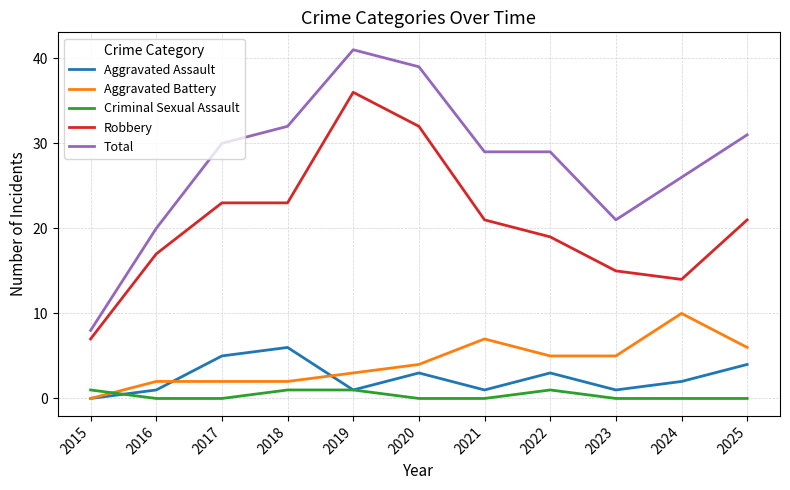

Rank the series at 2022 from lowest to highest value.

Criminal Sexual Assault, Aggravated Assault, Aggravated Battery, Robbery, Total